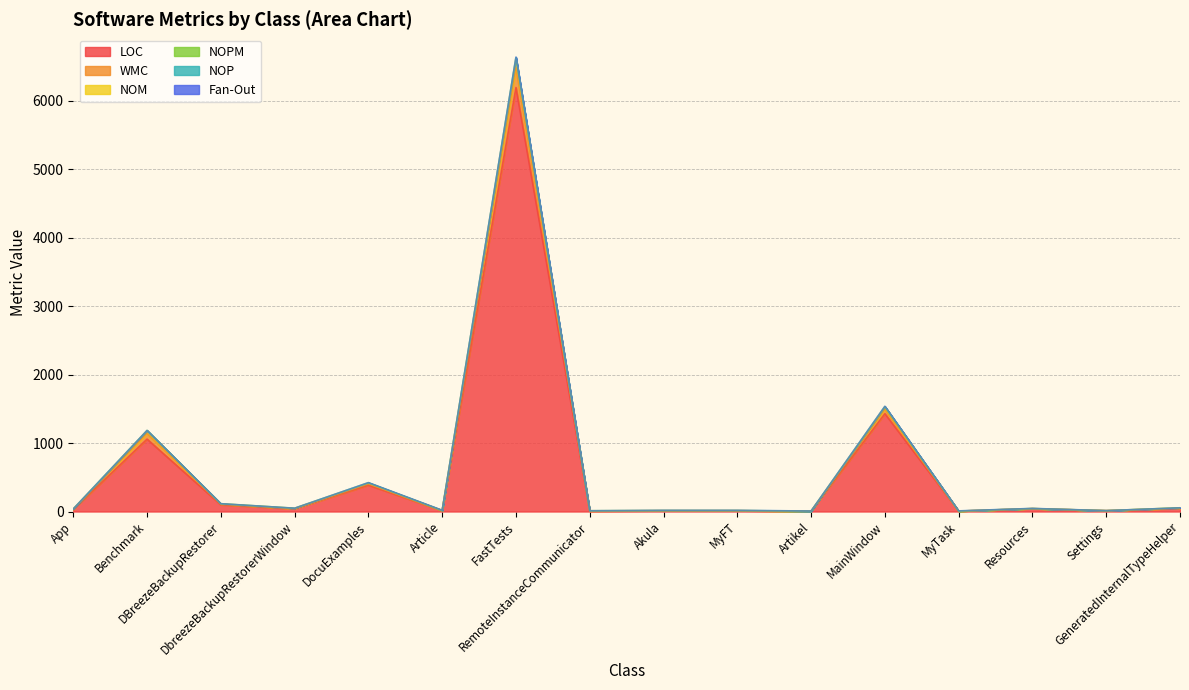

The WMC series shows 615 at DocuExamples. True or false?

False